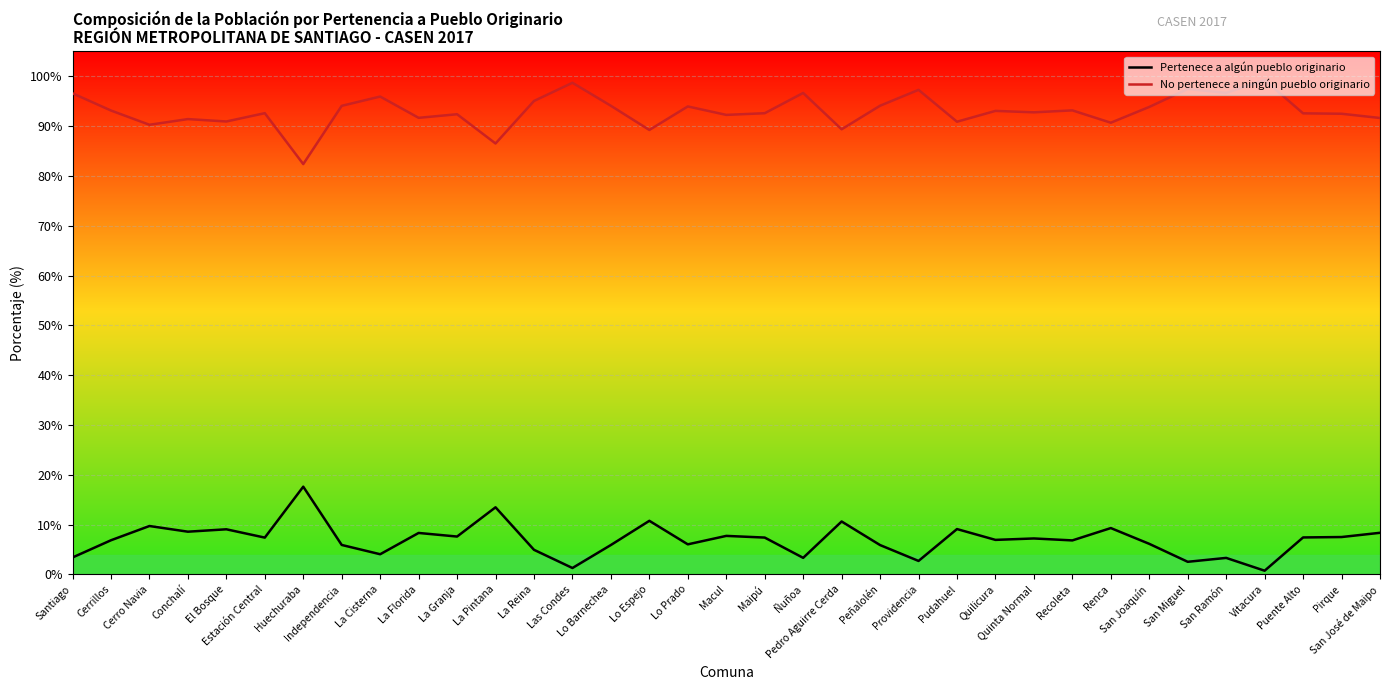

At which label does No pertenece a ningún pueblo originario first exceed 92?

Santiago